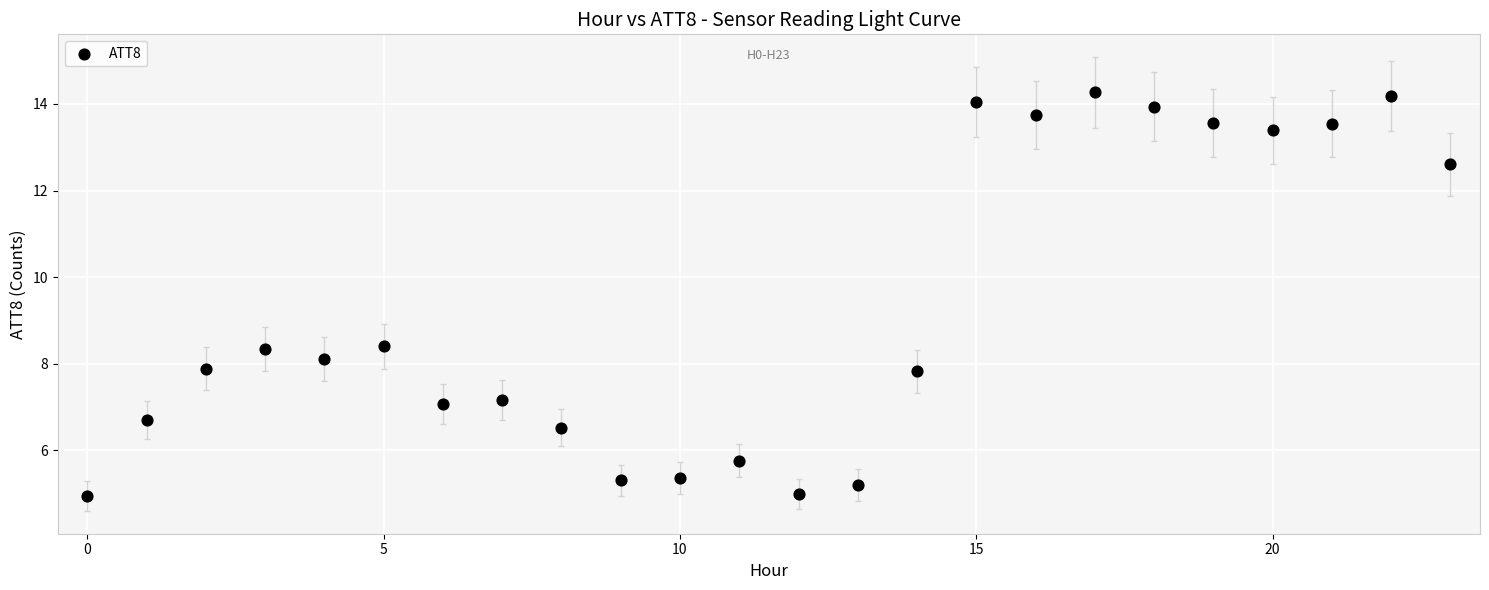

What is the range of Y values (max minus min)?

9.3